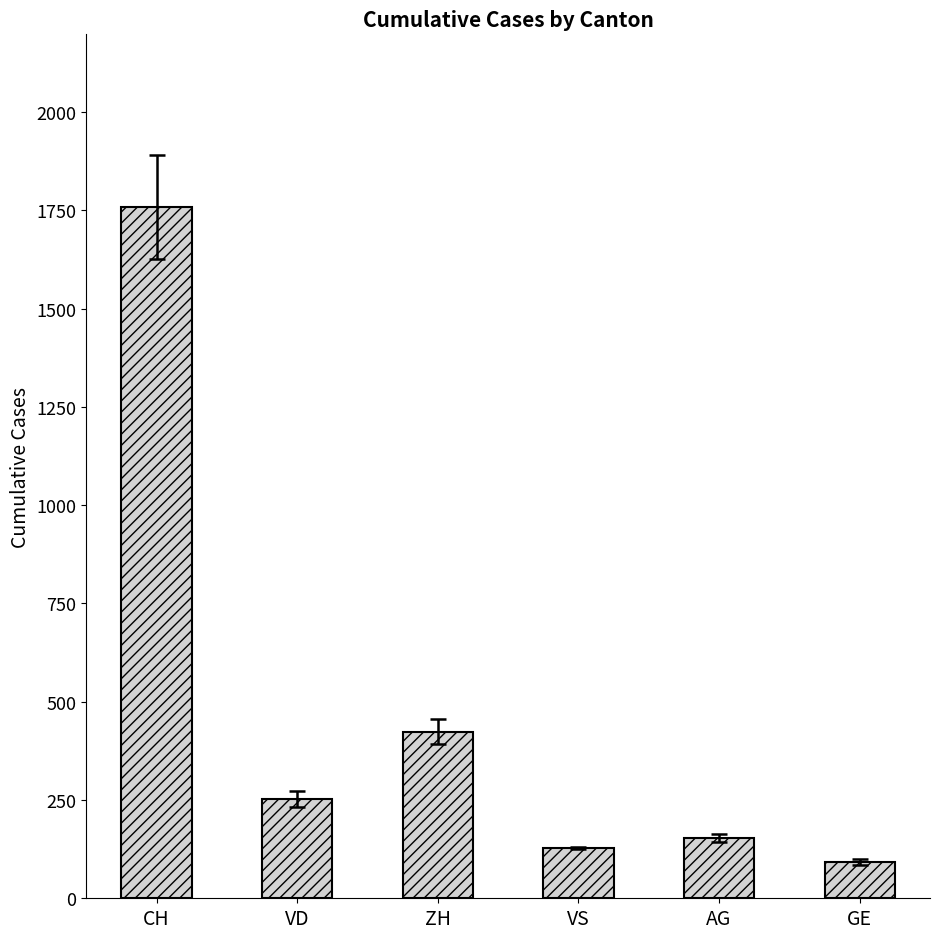

What is the change in value from ZH to GE?

-332